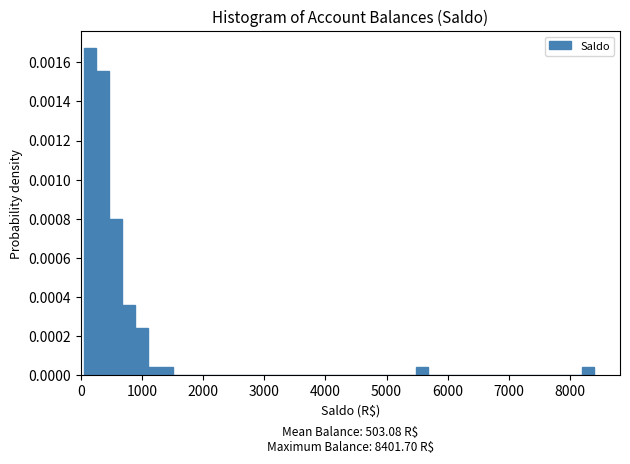

Read against the x-axis, roughly where is the centre of the tallest bar?

100